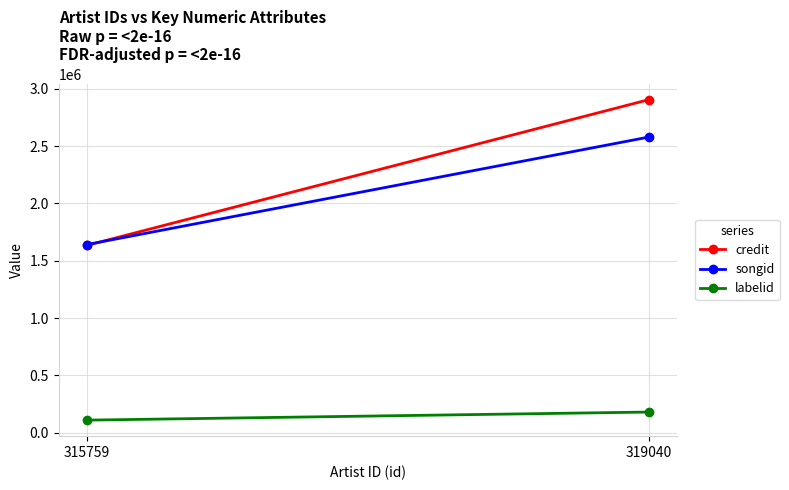

Rank the categories by songid value from lowest to highest.

315759, 319040